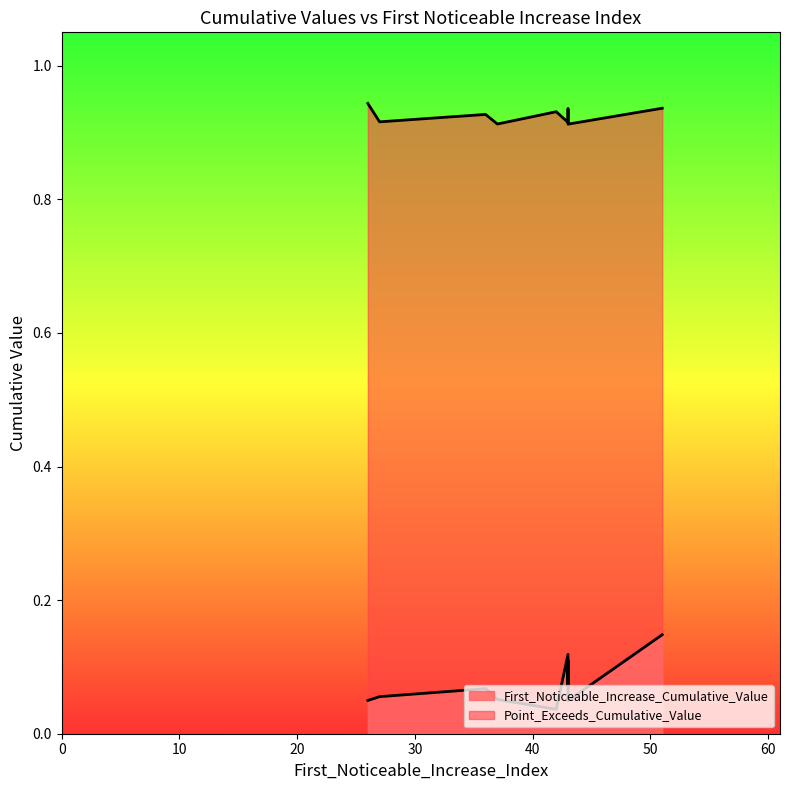

How many Point_Exceeds_Cumulative_Value values are between 0 and 1?

10